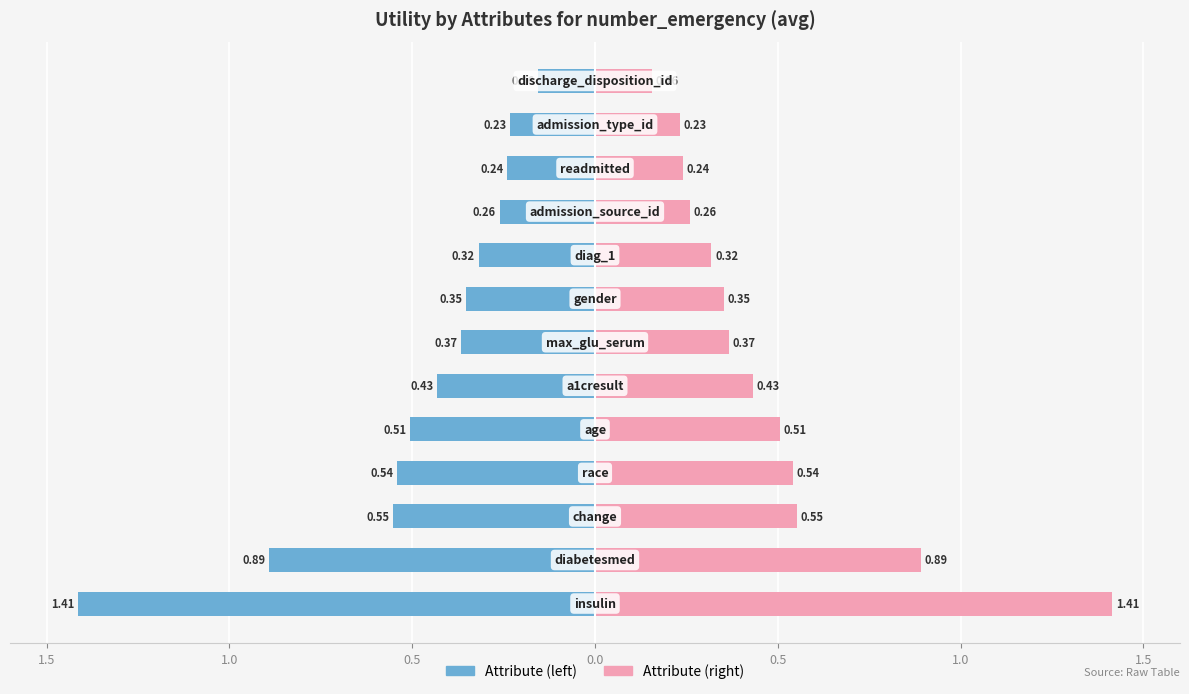

How many data points does each series have?

13